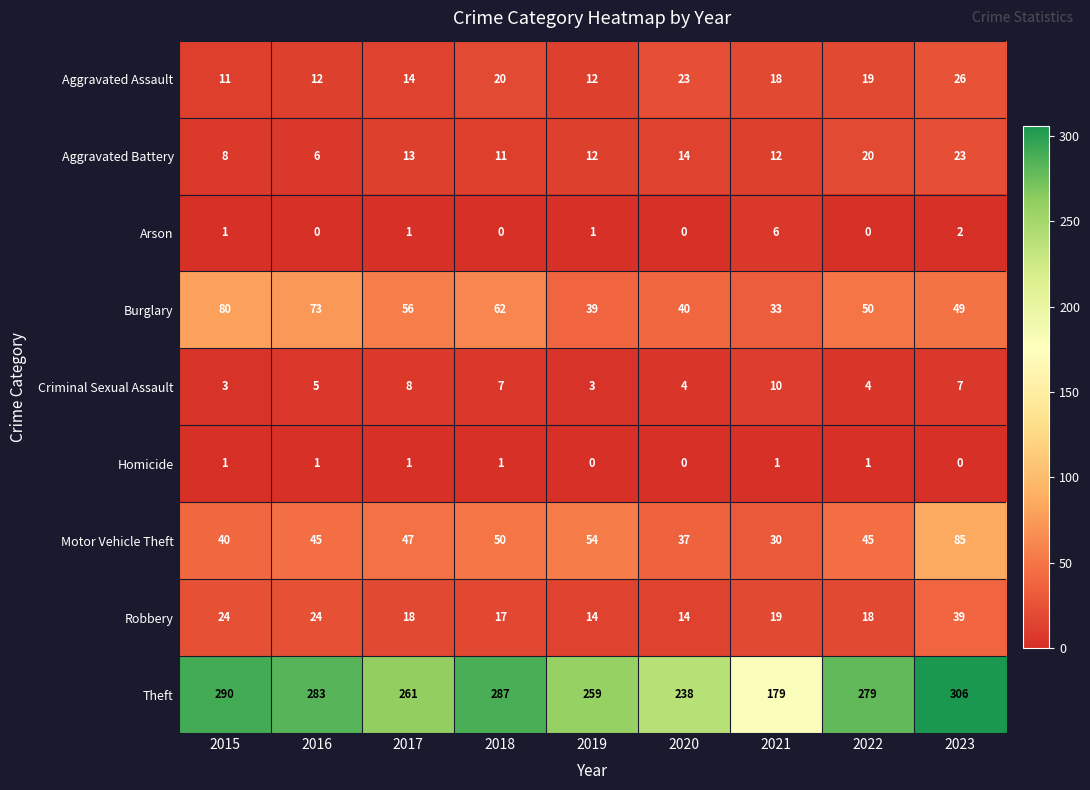

Where is Burglary nearest to the value 56?

2017